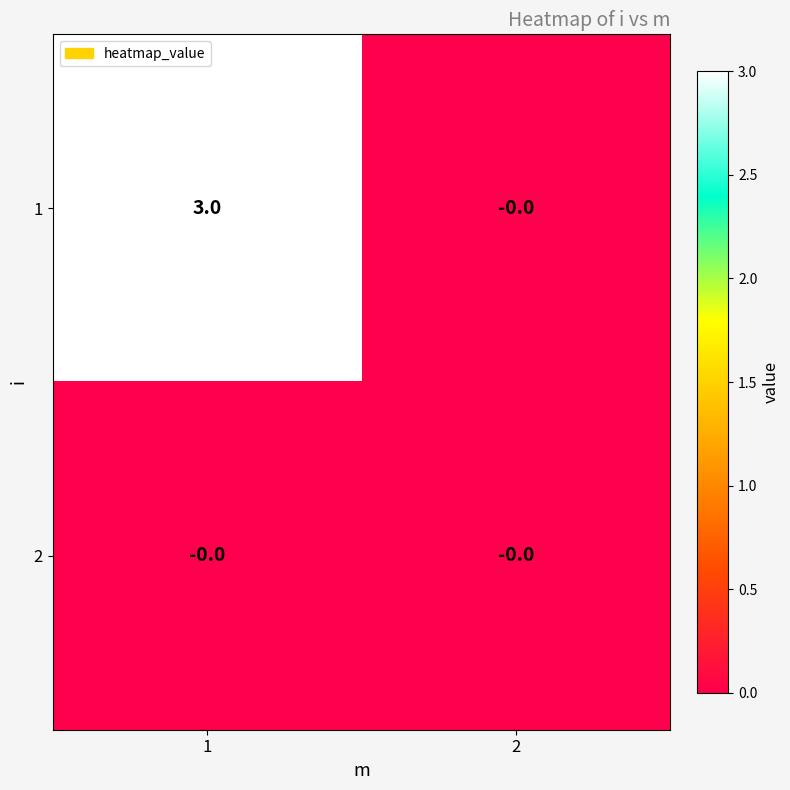

How many series are shown in this chart?

2